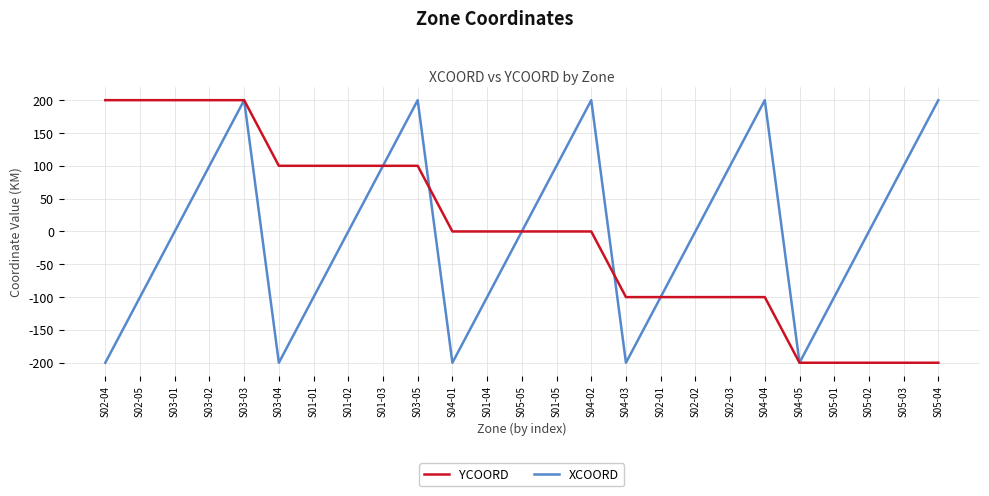

At which category is the sum across all series the highest?

S03-03